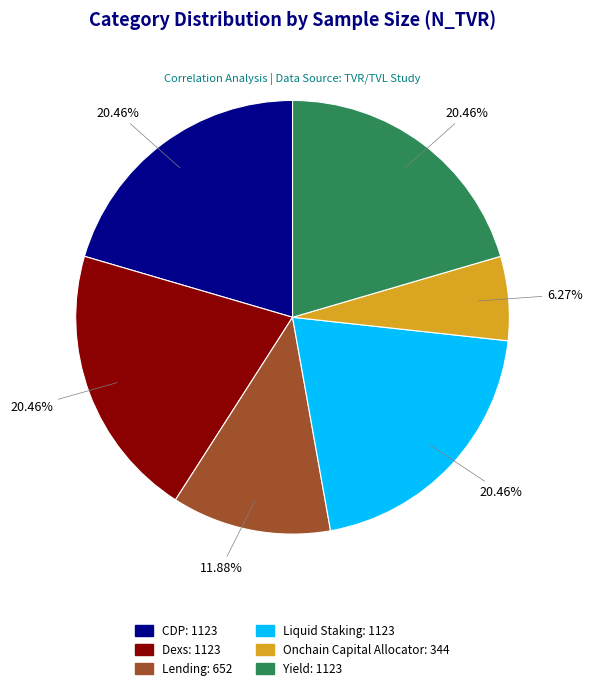

Between Liquid Staking and Lending, which is larger?

Liquid Staking